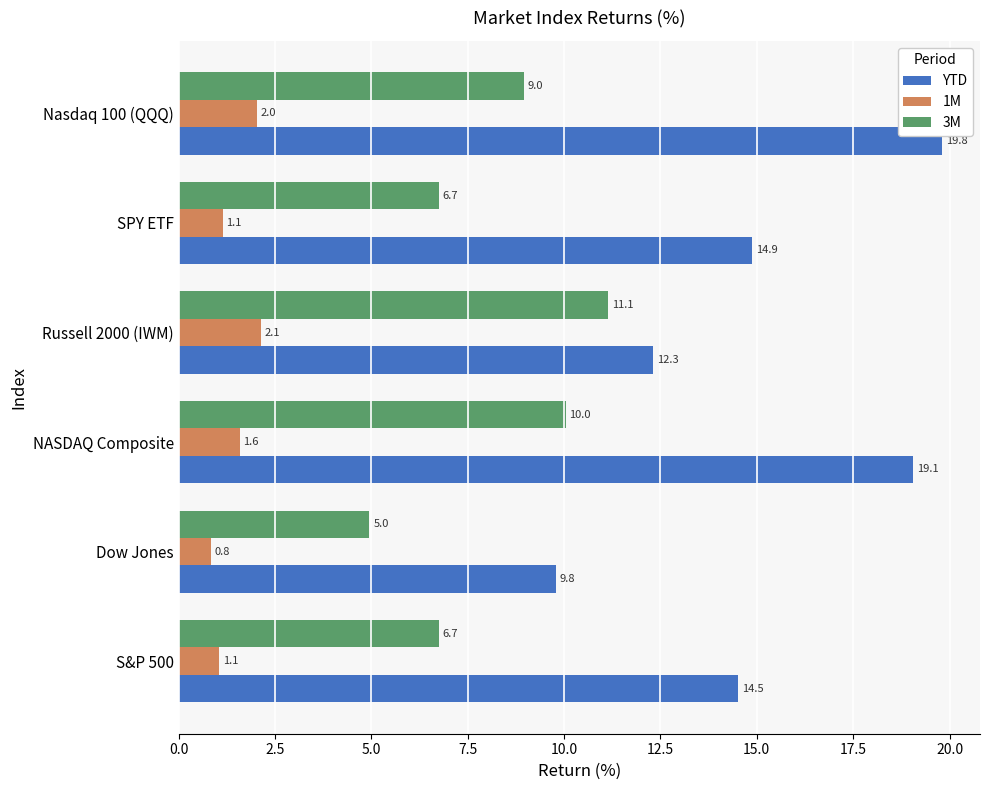

What is the sum of the 1M values at S&P 500 and Nasdaq 100 (QQQ)?

3.1